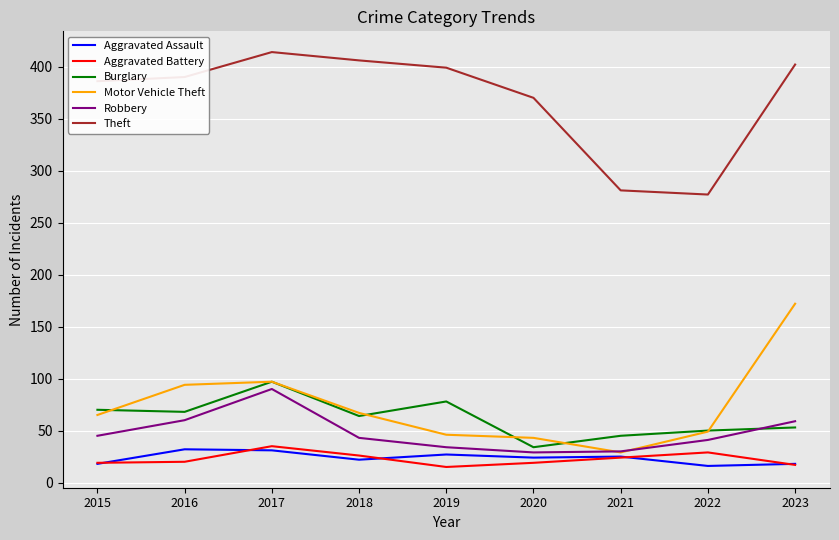

What is the highest value of the Burglary series?

97